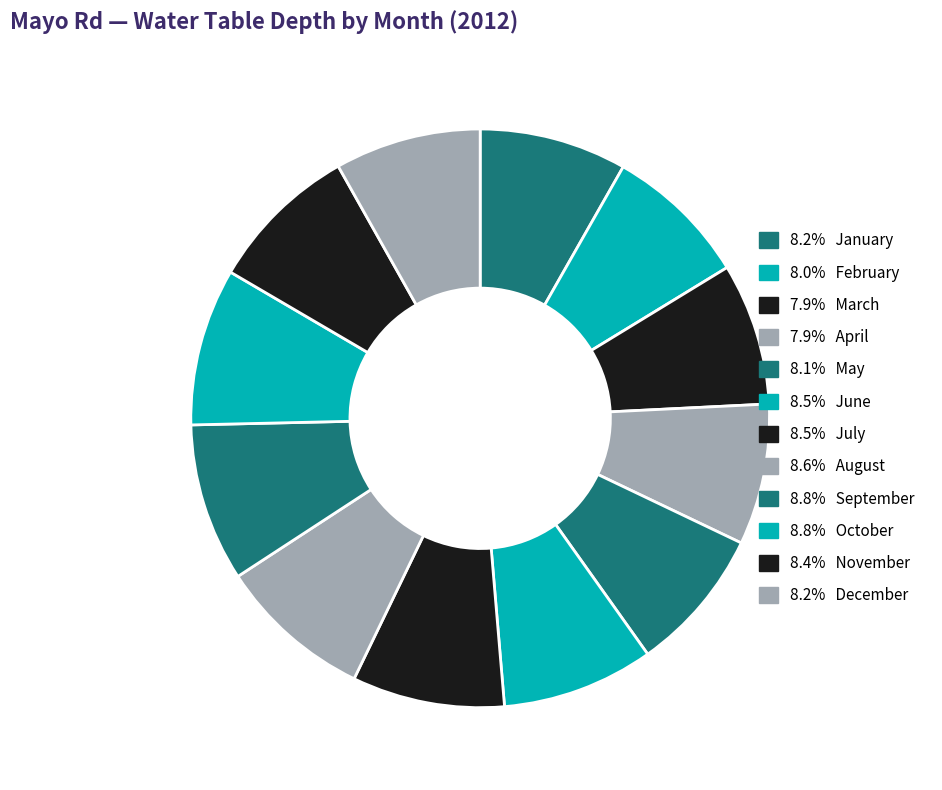

How many slices are in this pie chart?

12